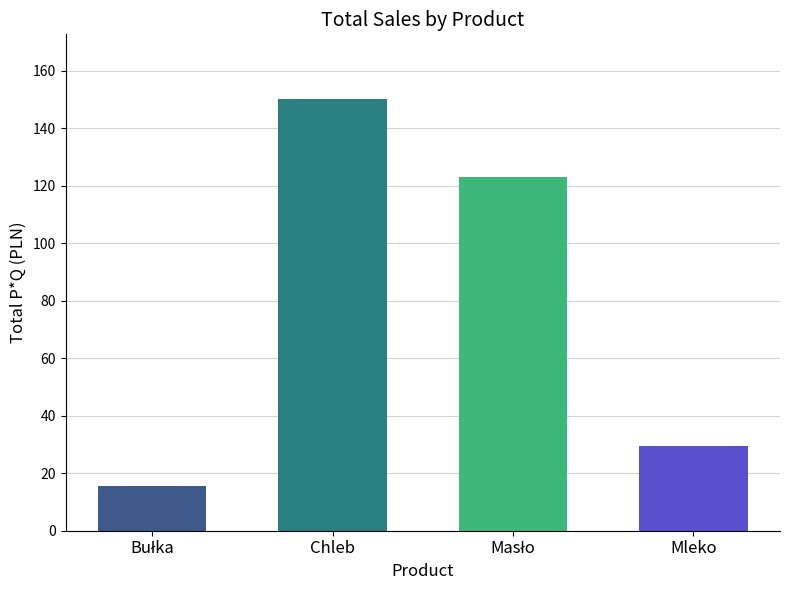

What value does the data have at Mleko?

29.4